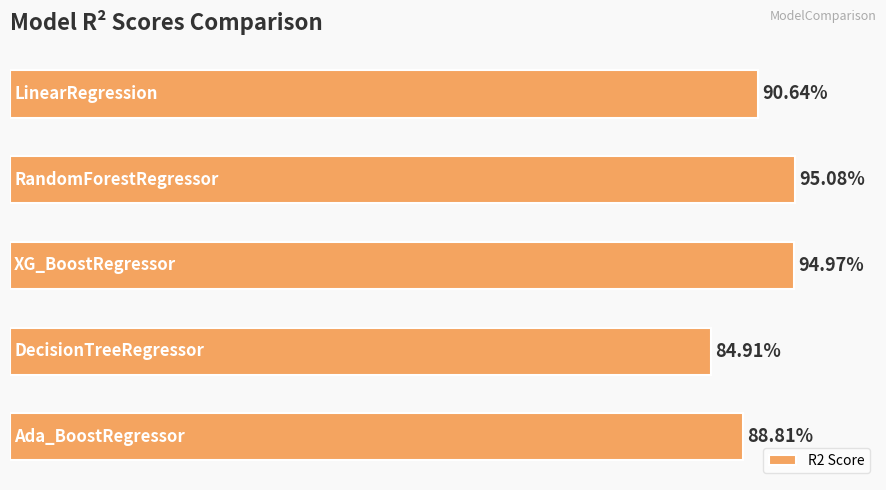

Are the bars horizontal?

Yes